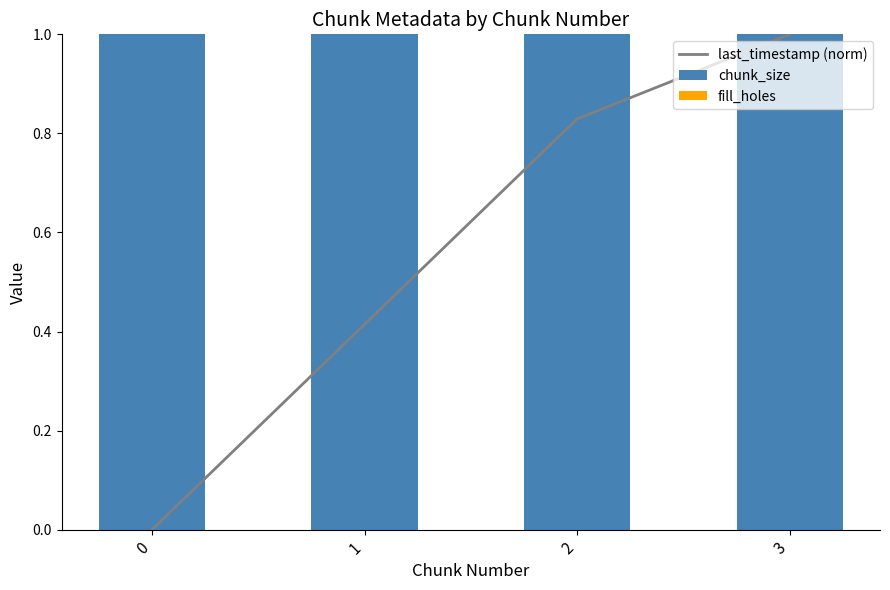

Which has a higher value, 3 or 2?

3